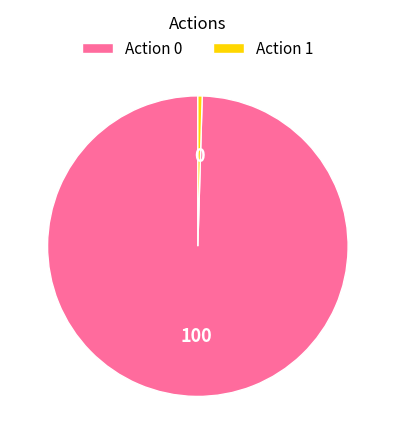

Which category has the smallest portion of the pie?

Action 1